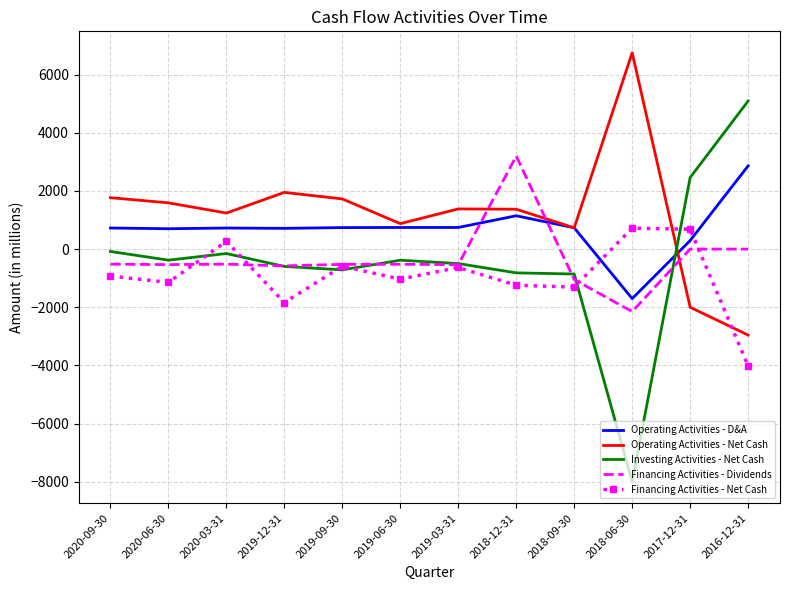

What position from the right is 2019-12-31?

9